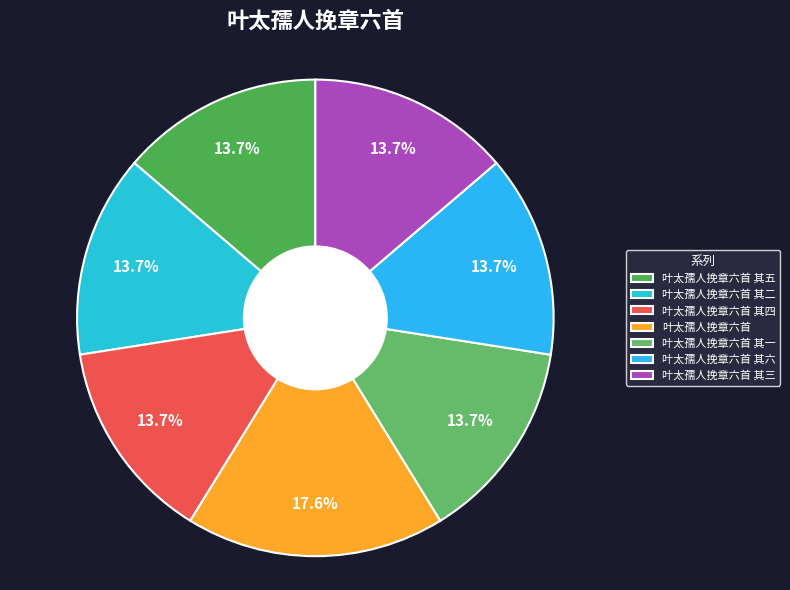

What percentage is the 叶太孺人挽章六首 其五 slice, to the nearest percent?

14%